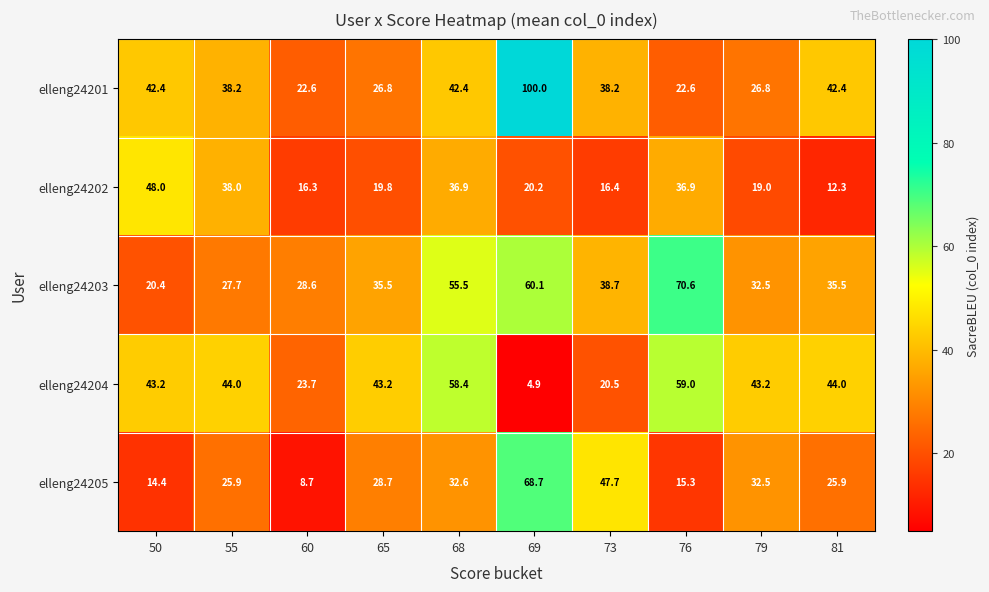

True or false: elleng24202 has a value of 82.7 at 50.

False